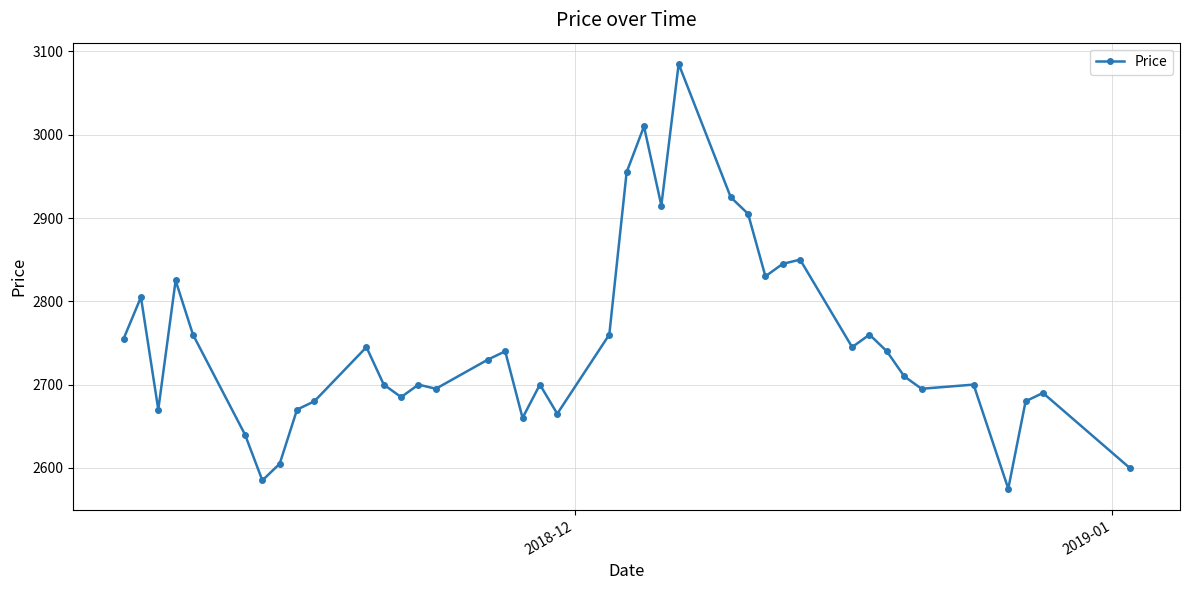

What is the value of the 14th point from the left?

2700